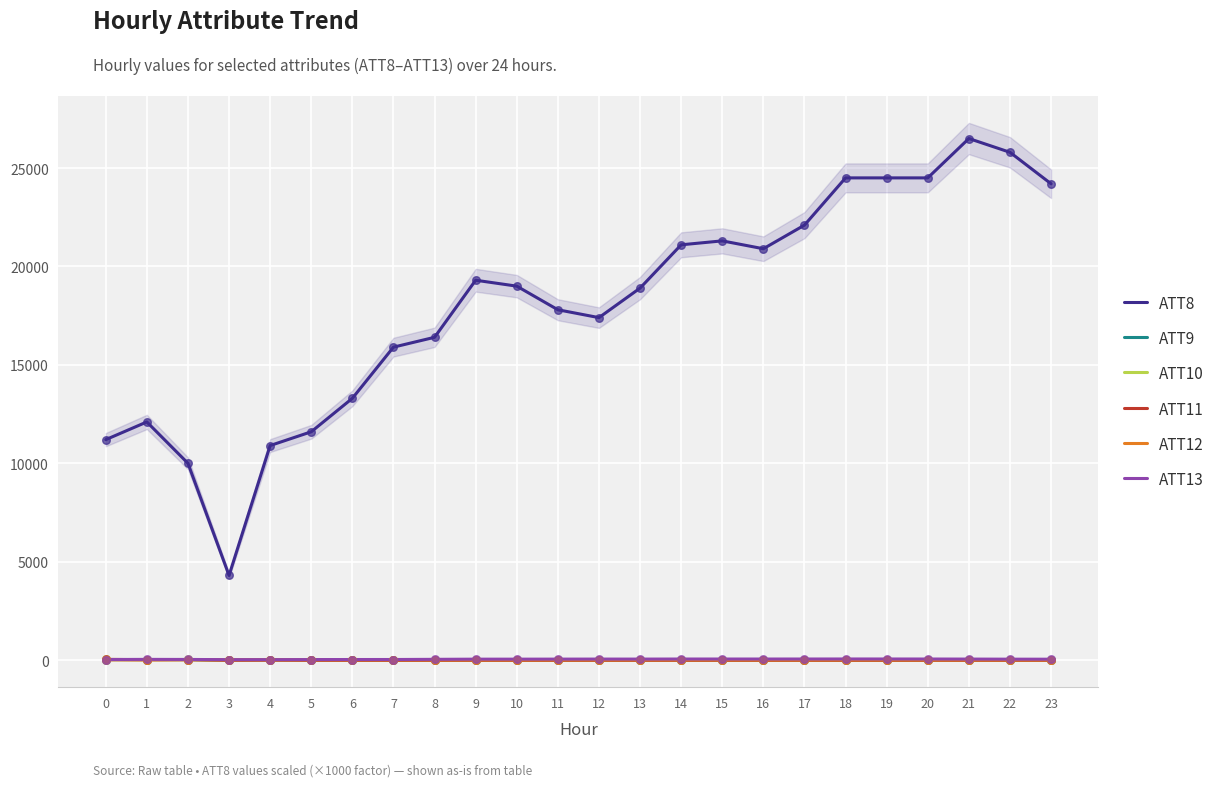

At how many categories does at least one series exceed 19223?

11